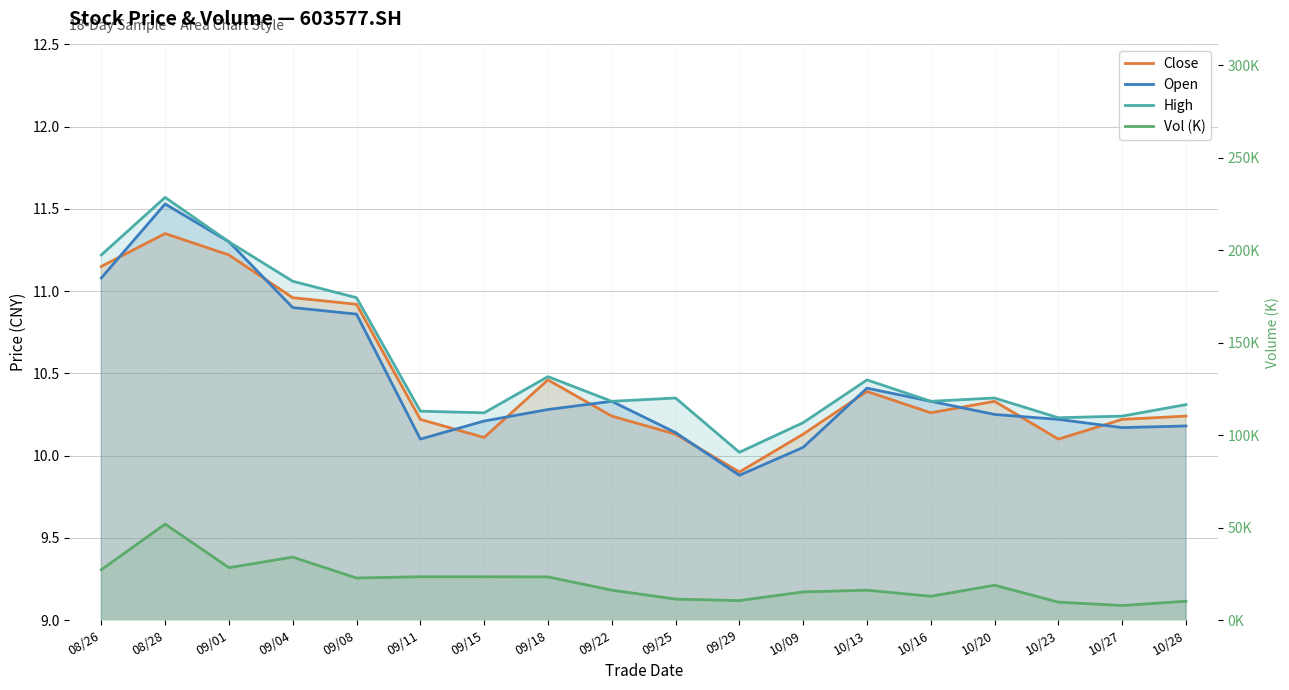

What is the label of the 18th point from the left?

10/28